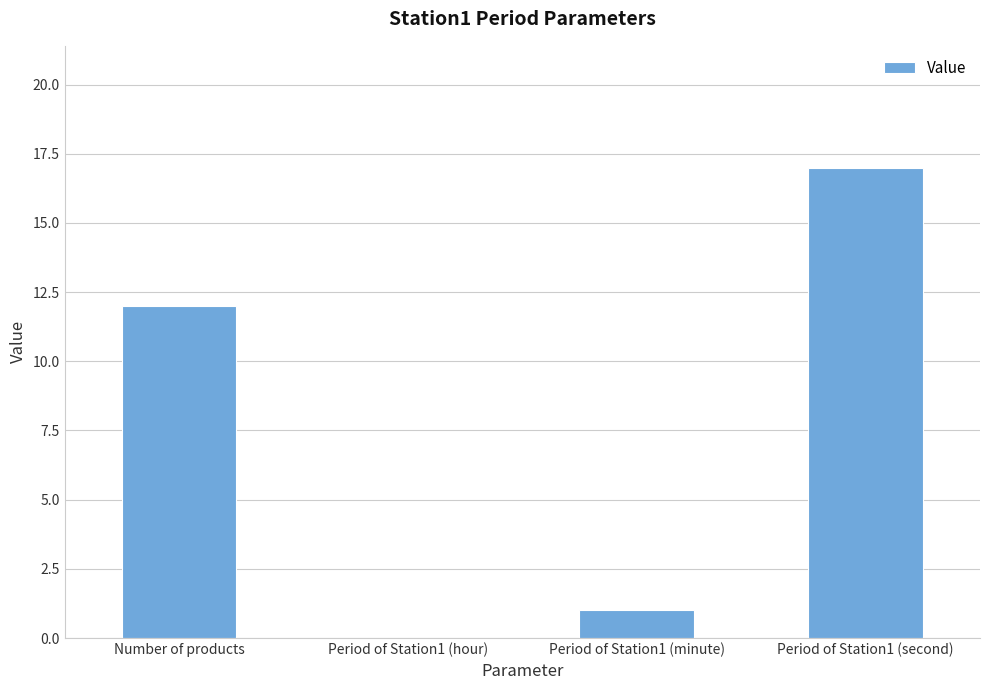

Reading left to right, list all the values displayed in this chart.

12	0	1	17